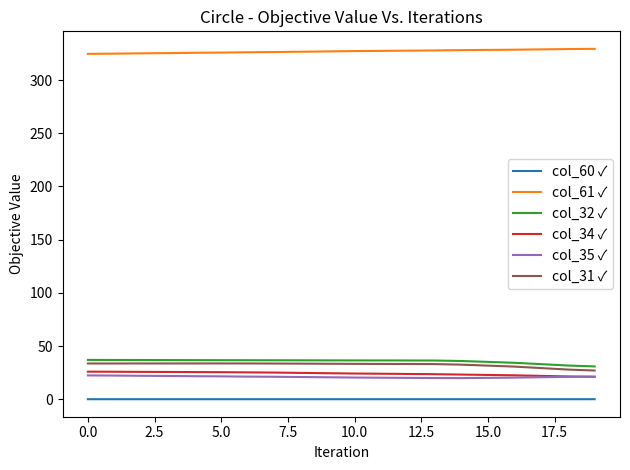

What are all the series names shown in the legend?

col_60 ✓, col_61 ✓, col_32 ✓, col_34 ✓, col_35 ✓, col_31 ✓